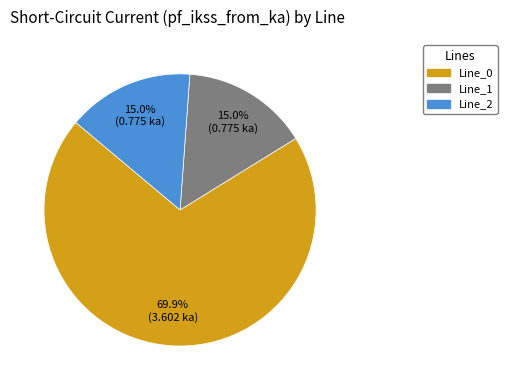

To the nearest percent, what is the combined percentage of Line_2 and Line_1?

30%